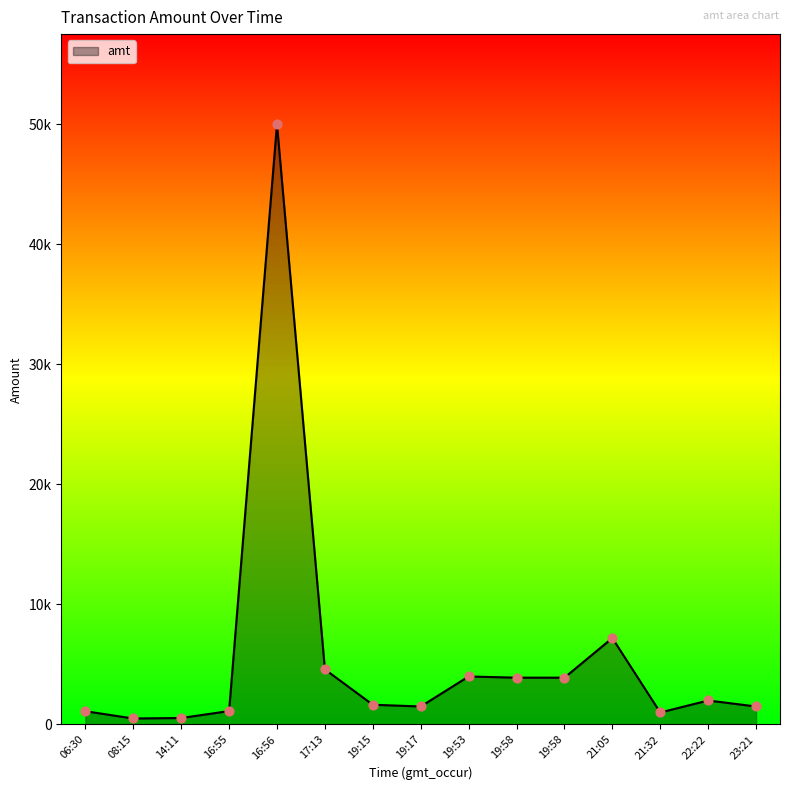

Is this an area chart (filled region under the line)?

Yes